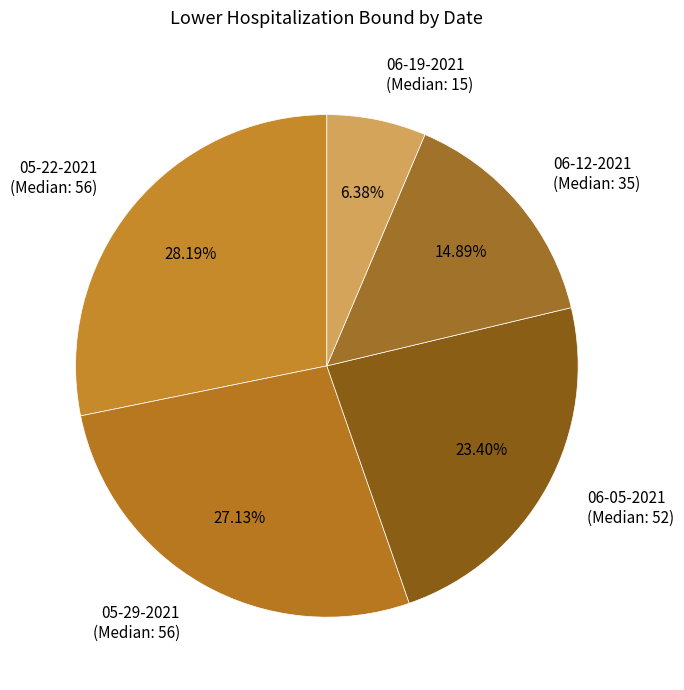

What is the ratio of the value at 06-12-2021 (Median: 35) to the value at 05-22-2021 (Median: 56)?

0.5